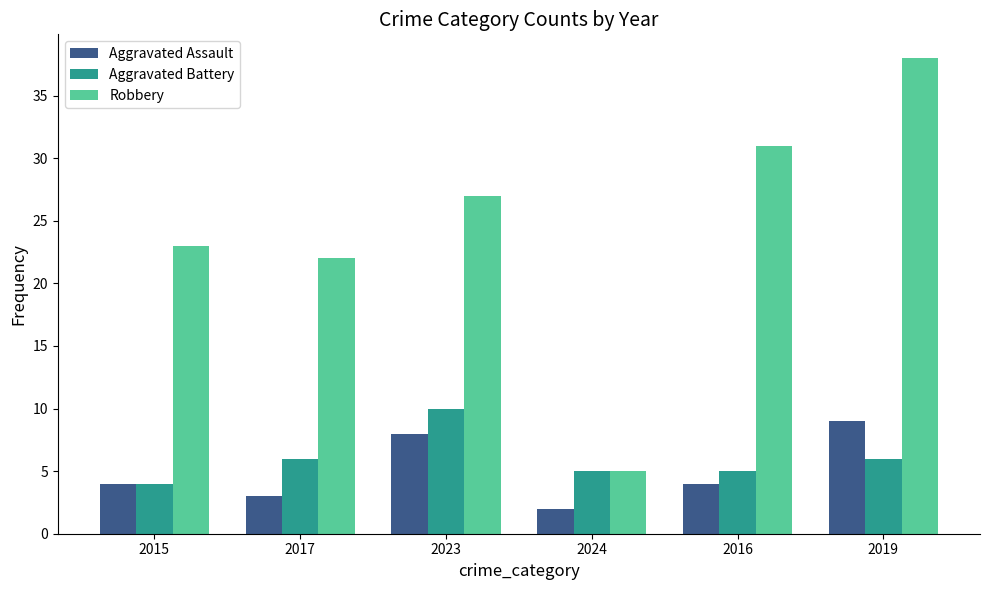

True or false: Aggravated Assault has a value of 4 at 2015.

True